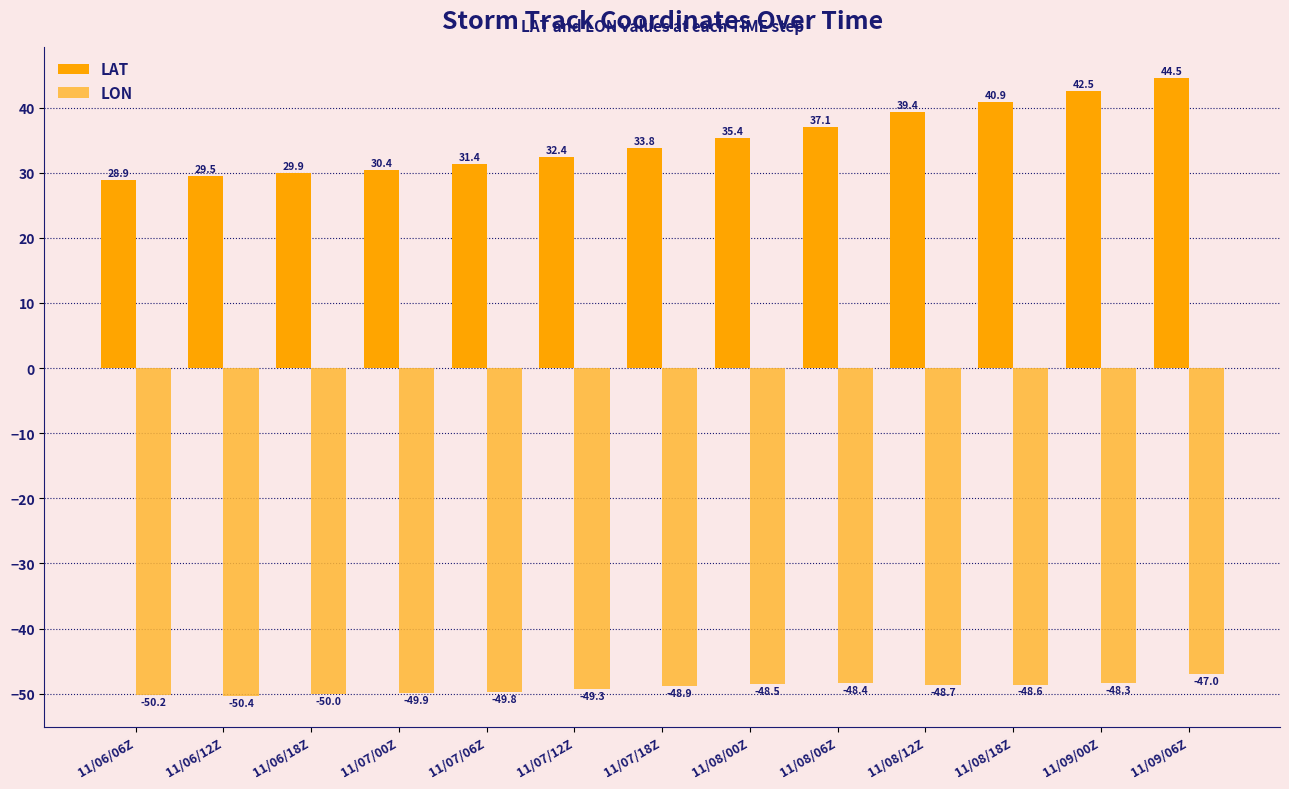

Rank the series by their average value, from lowest to highest.

LON, LAT